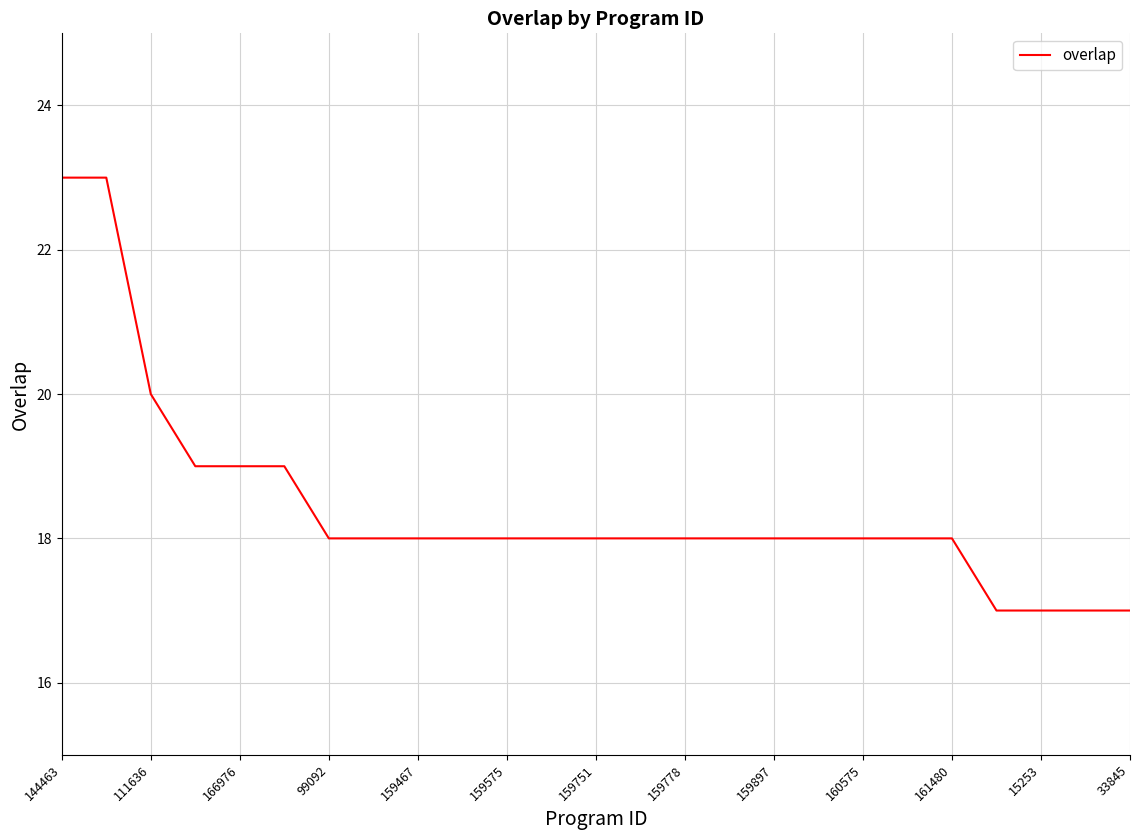

What is the difference between the maximum and minimum values?

6